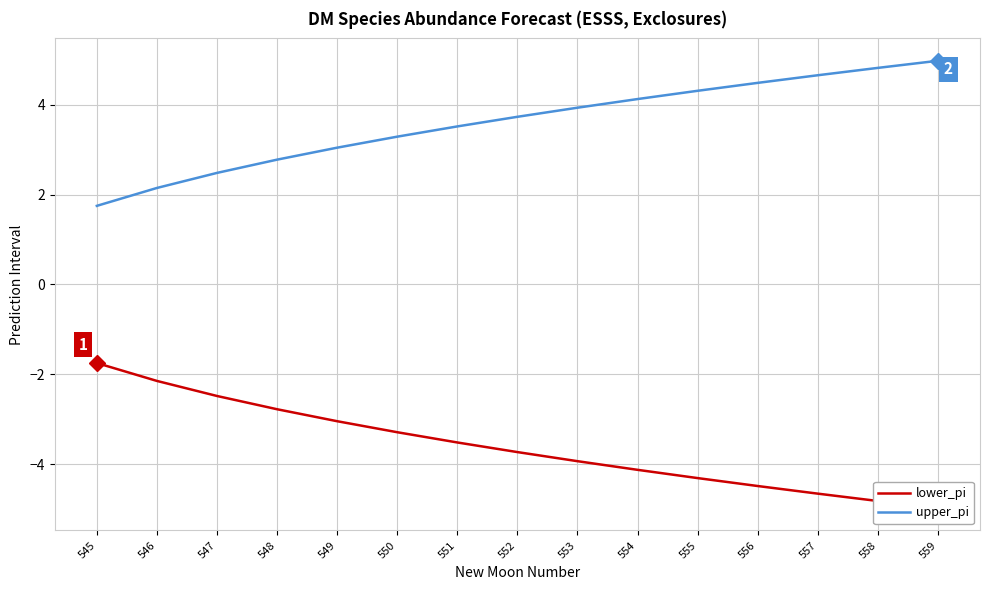

At how many categories does at least one series exceed 1?

15